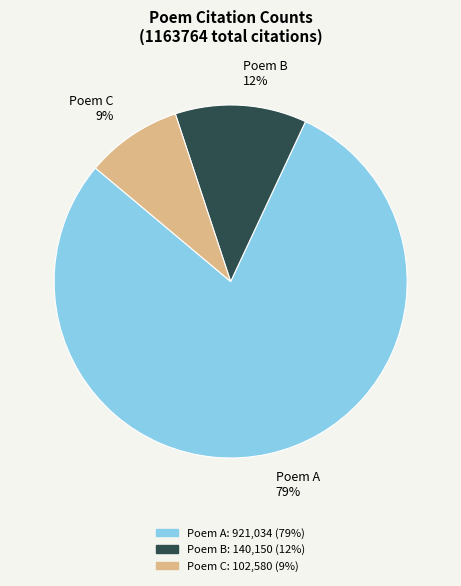

What is the smallest slice in the pie chart?

Poem C